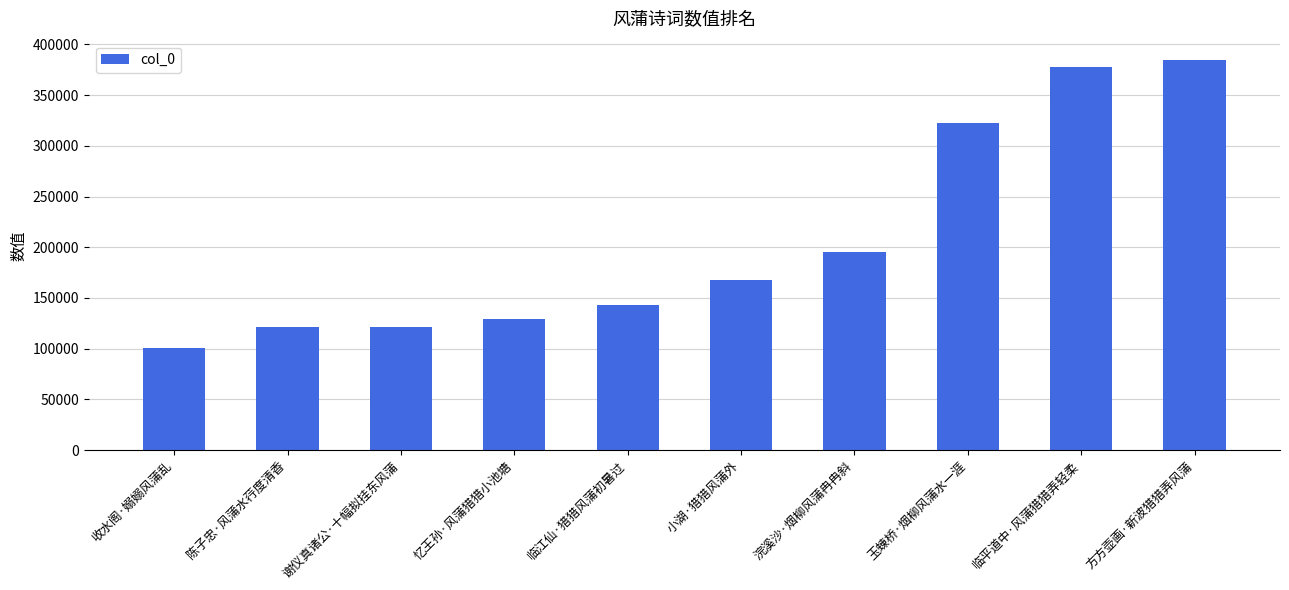

What is the ratio of the value at 忆王孙·风蒲猎猎小池塘 to the value at 临平道中·风蒲猎猎弄轻柔?

0.3